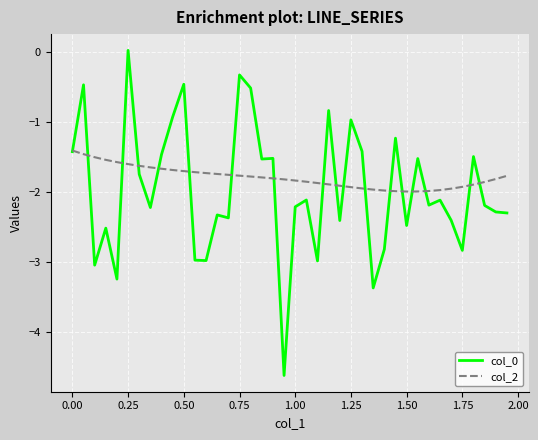

What is the lowest value of the col_0 series?

-4.6